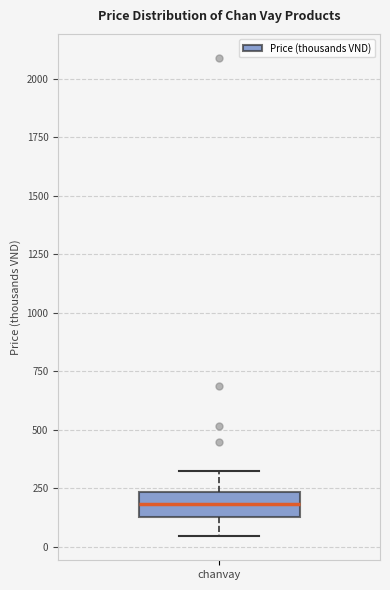

Read this box plot against the y-axis: the position of the median line, the range covered by the box, and the ends of both whiskers. The values are not printed on the chart, so give them approximately, as read against the axis.

median 200, box 150 to 250, whiskers 50 to 350